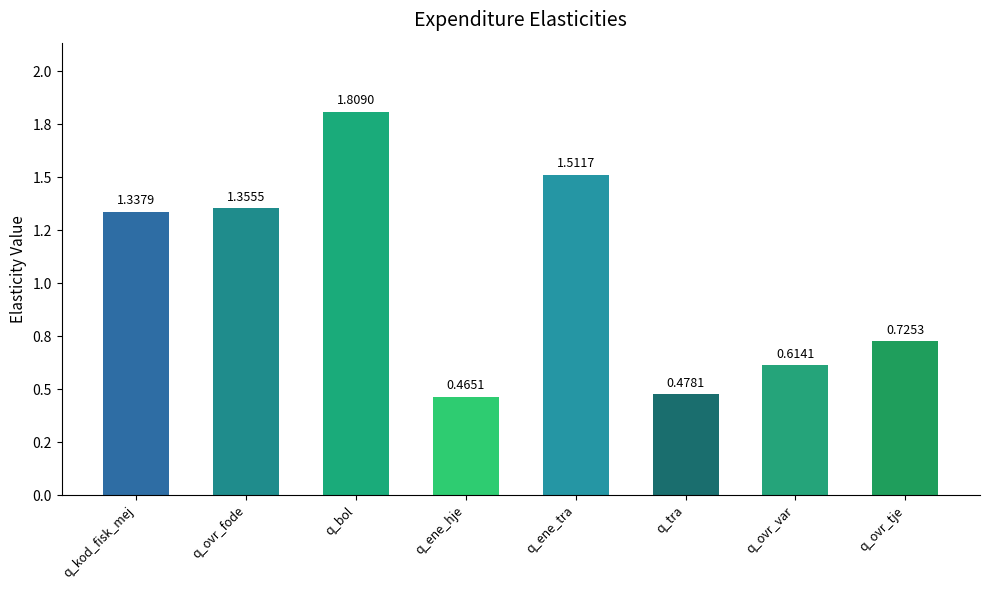

Are the bars horizontal?

No